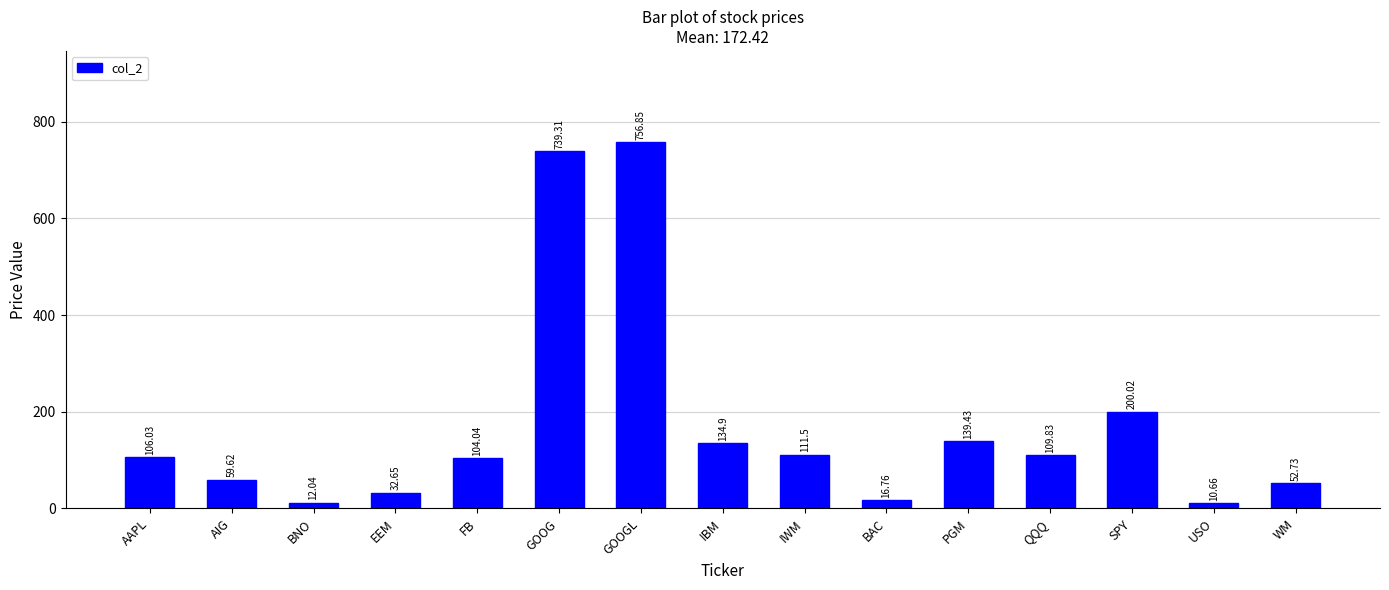

What is the difference between the values at USO and BAC?

6.1